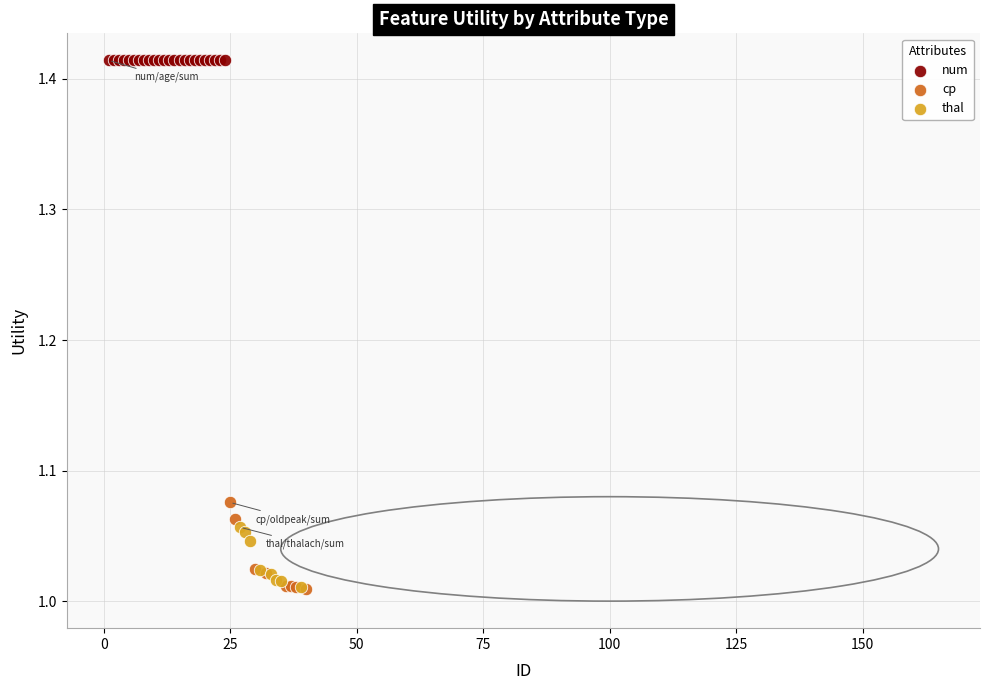

Which series reaches the maximum Y coordinate?

num